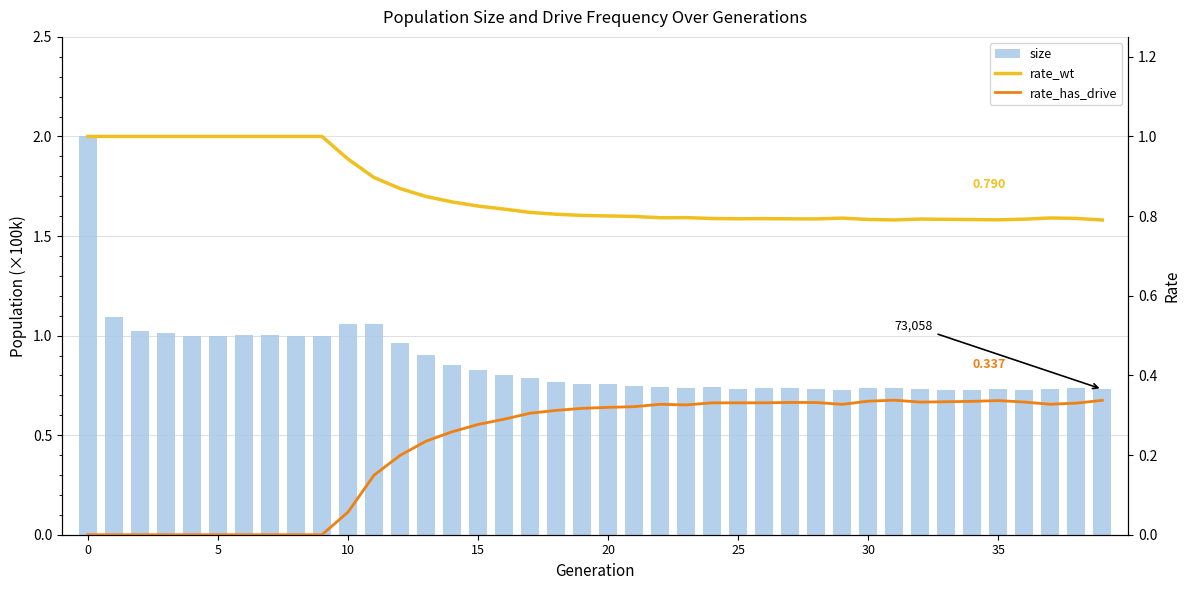

The value of size at 26 is 0.7. True or false?

True